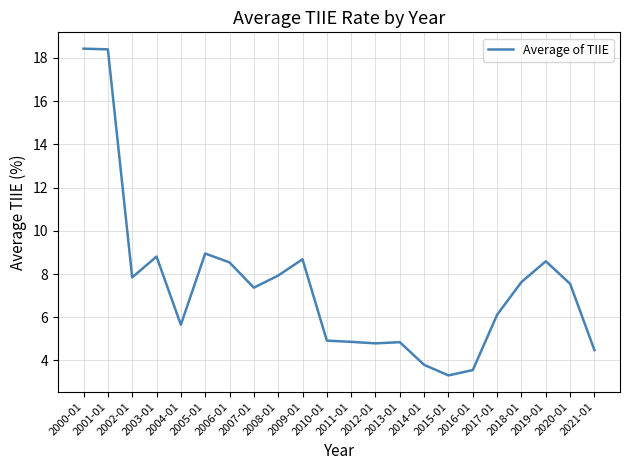

True or false: the data shows 10.9 at 2017-01.

False